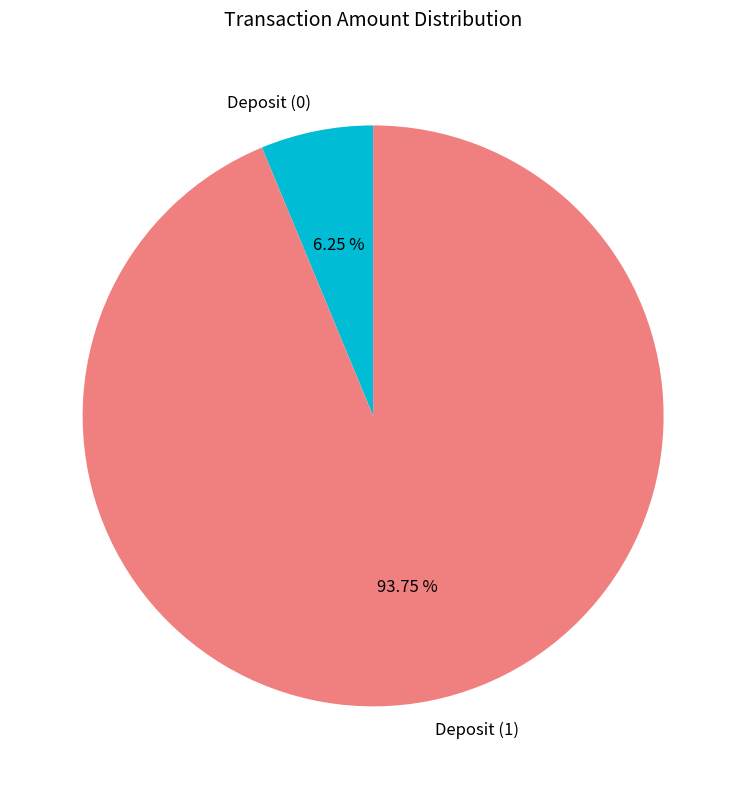

What is the total percentage of Deposit (1) and Deposit (0)?

100.0%